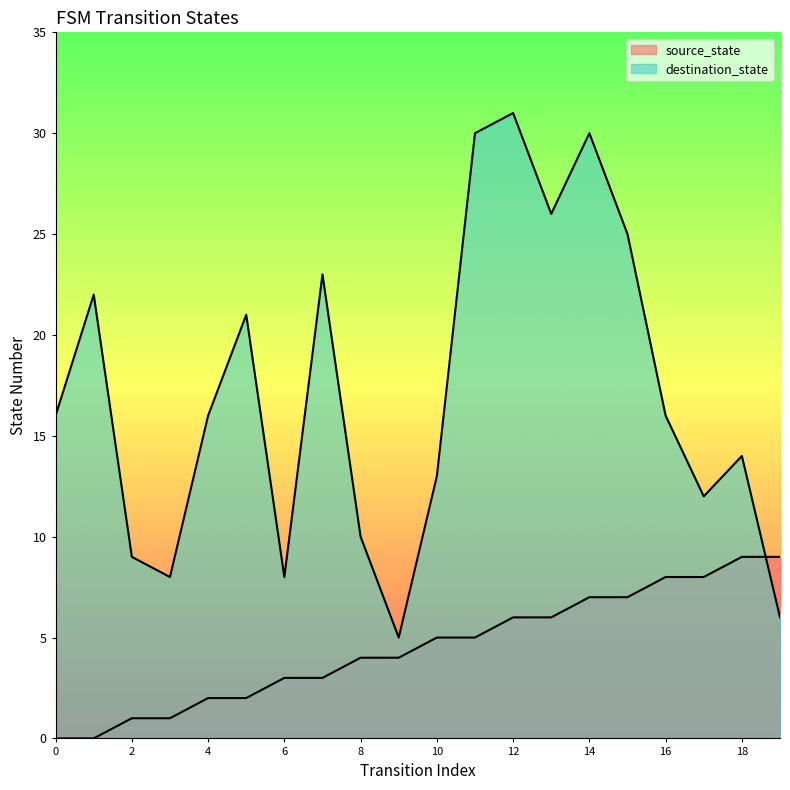

Which series changed the most between 13 and 16?

destination_state